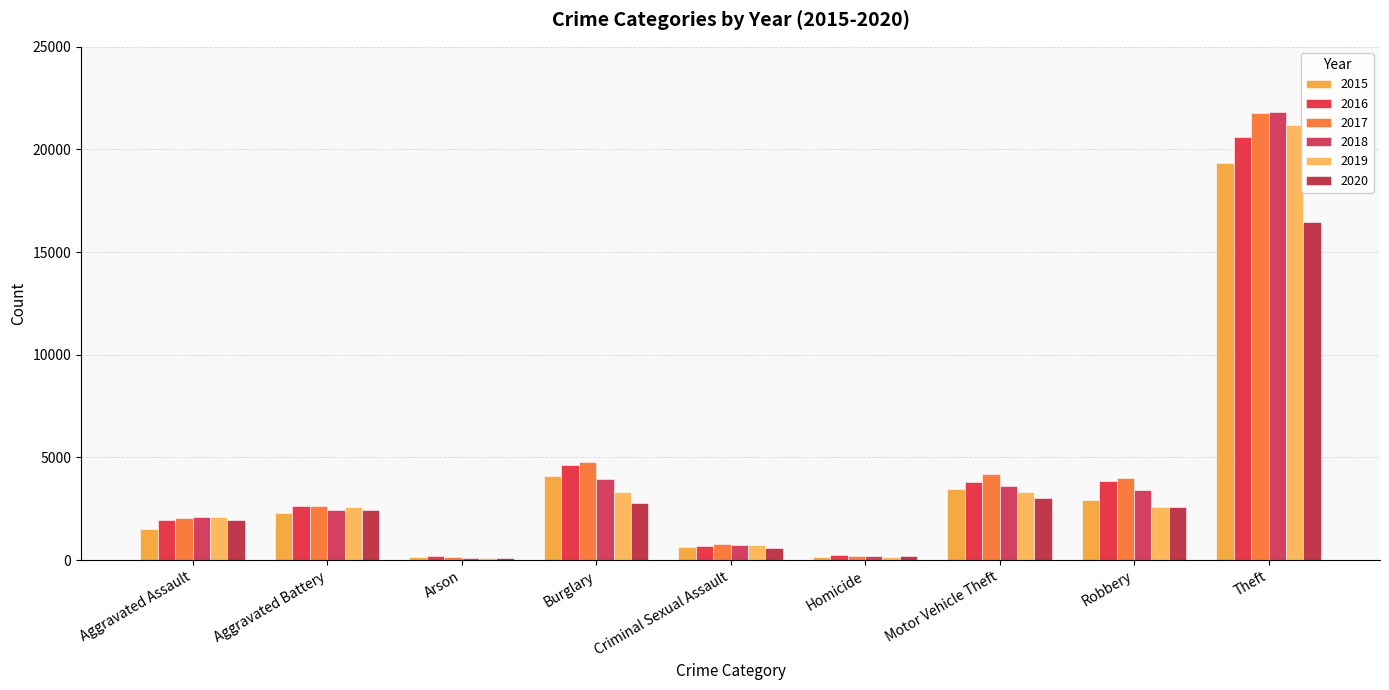

What is the average value of the 2016 series?

4295